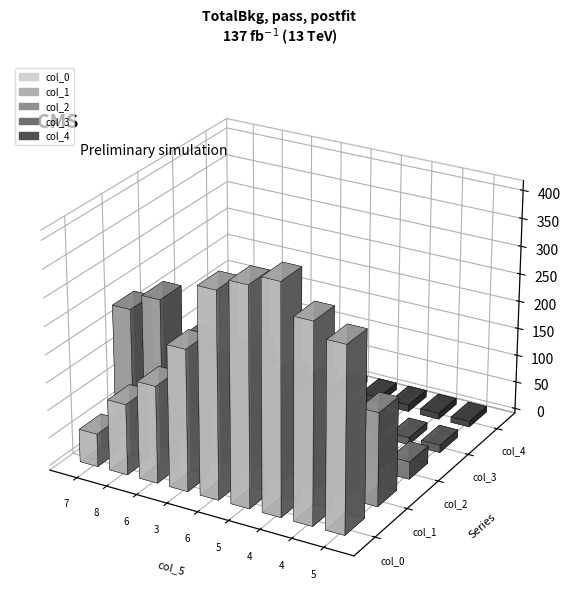

What is the label of the 9th bar from the left?

5